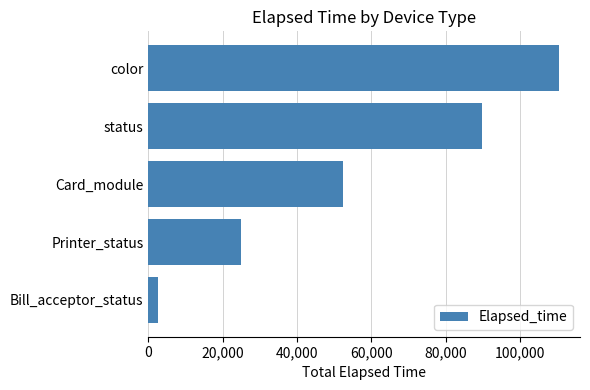

Is it true that the value at Card_module is 11505?

False